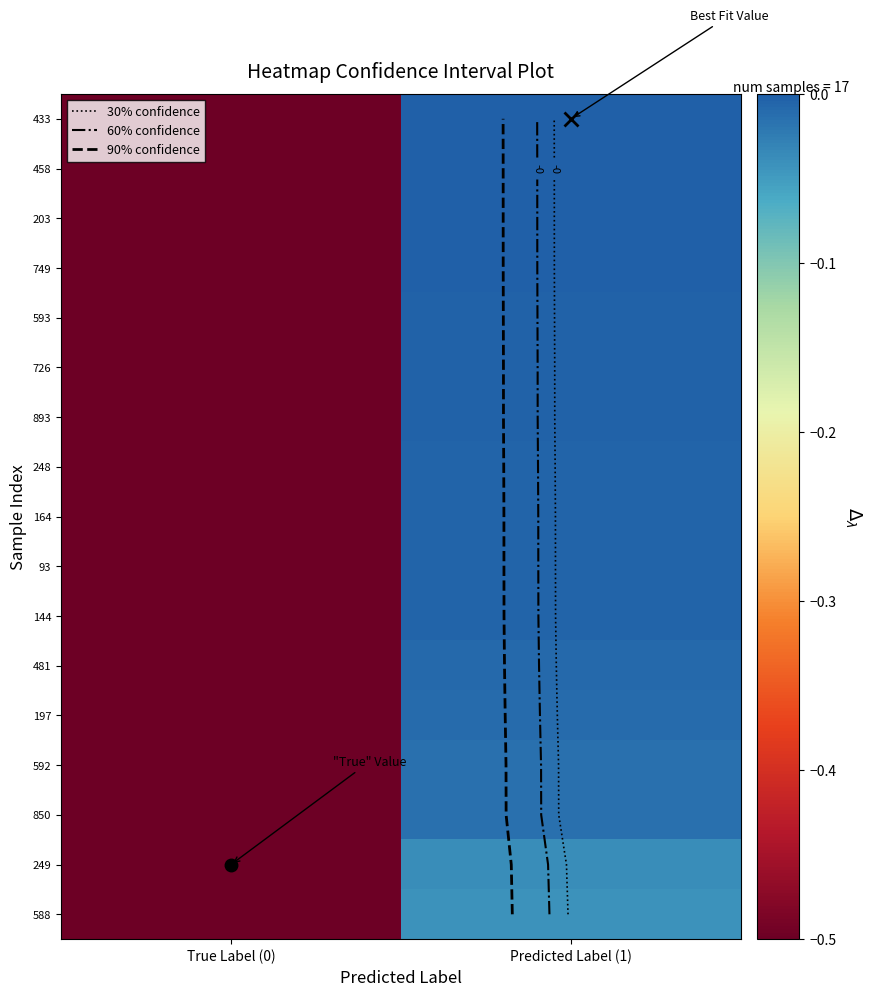

Which category has the lowest value in the 164 series?

True Label (0)